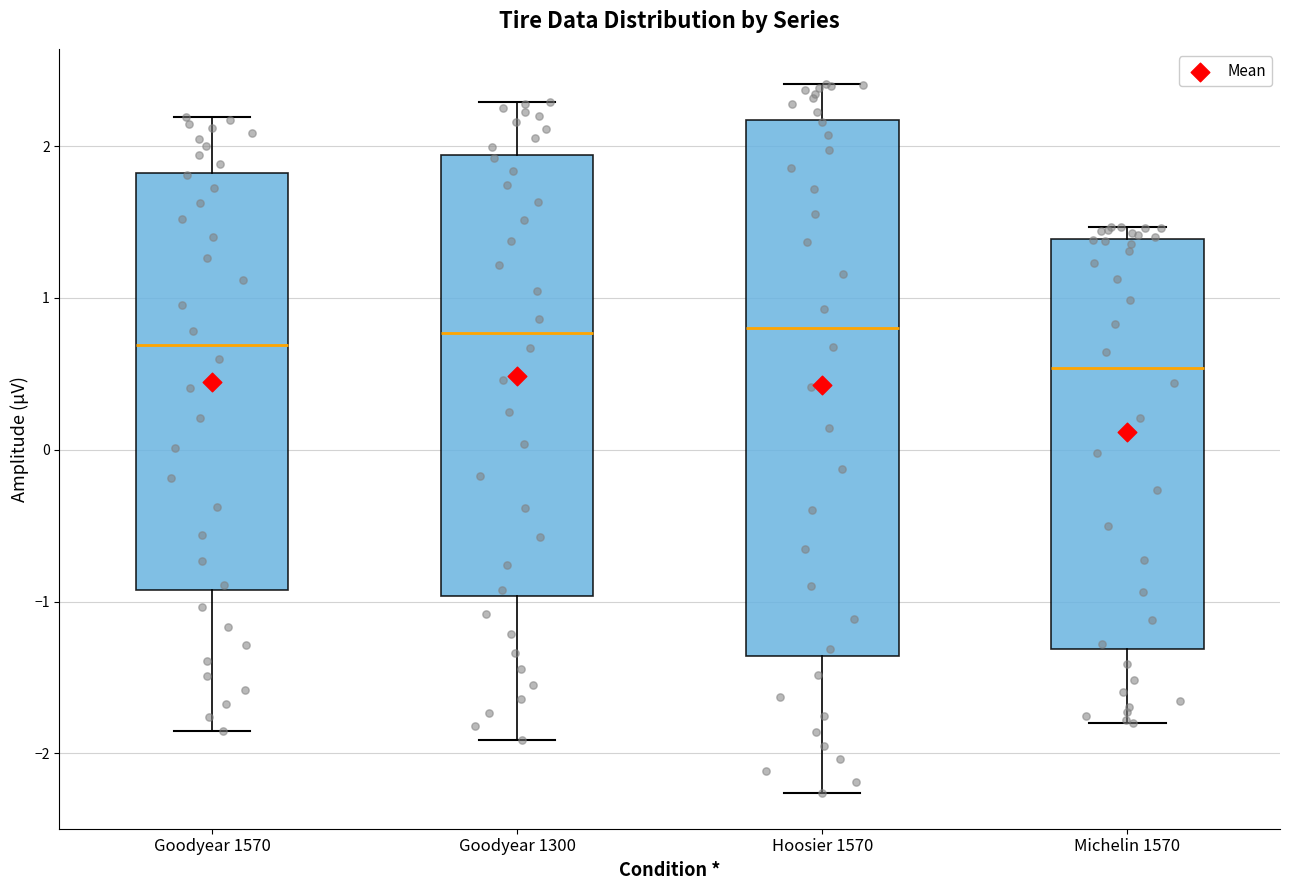

Reading left to right, transcribe this box plot: for each box, give where its median line is, the range the box spans, and where its two whiskers end, as read against the y-axis. The values are not printed on the chart, so give them approximately, as read against the axis.

Goodyear 1570: median 0.7, box -0.9 to 1.8, whiskers -1.8 to 2.2
Goodyear 1300: median 0.8, box -1.0 to 1.9, whiskers -1.9 to 2.3
Hoosier 1570: median 0.8, box -1.4 to 2.2, whiskers -2.3 to 2.4
Michelin 1570: median 0.5, box -1.3 to 1.4, whiskers -1.8 to 1.5